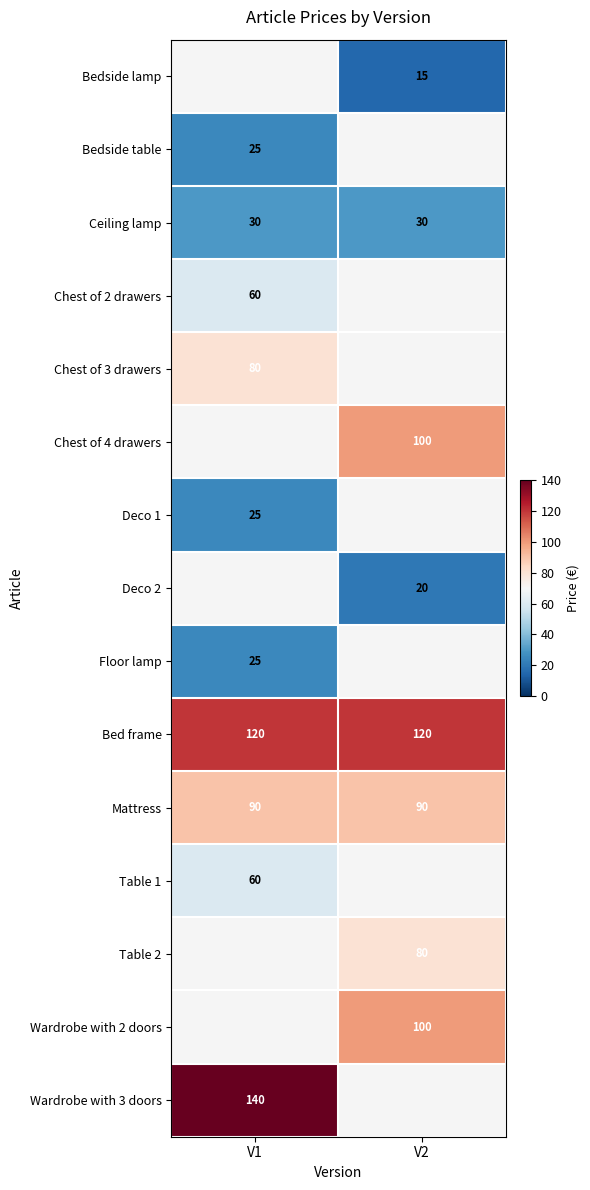

The value of Ceiling lamp at V2 is 30. True or false?

True